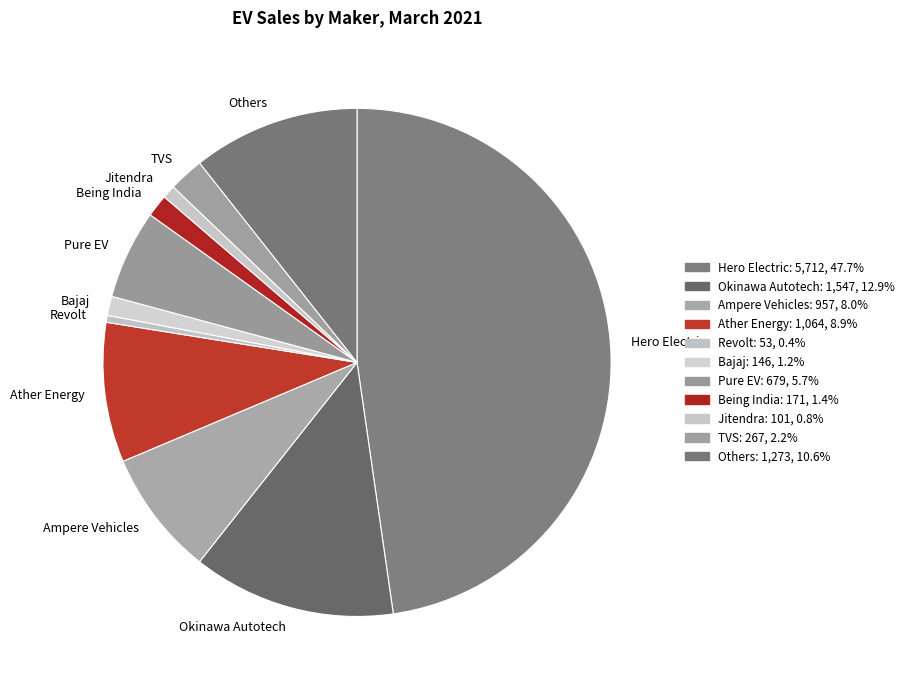

Approximately how many times larger is the value at Ampere Vehicles compared to Okinawa Autotech?

0.6